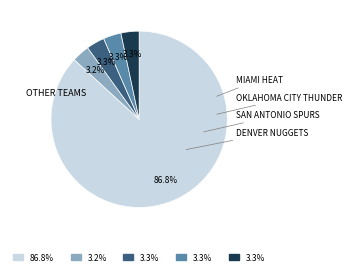

How many segments does this pie chart have?

5